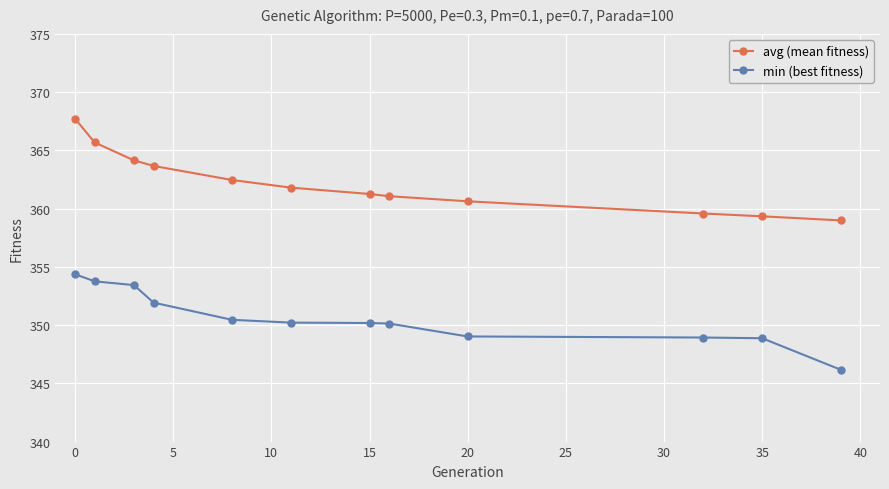

At how many categories does at least one series exceed 351?

12